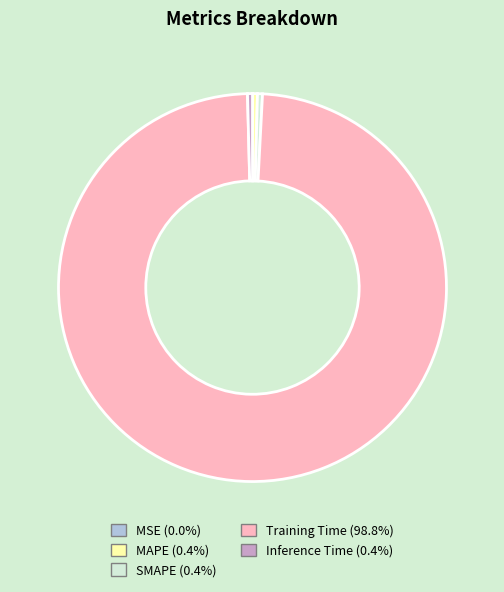

Is the sum of SMAPE and Inference Time greater than half?

No